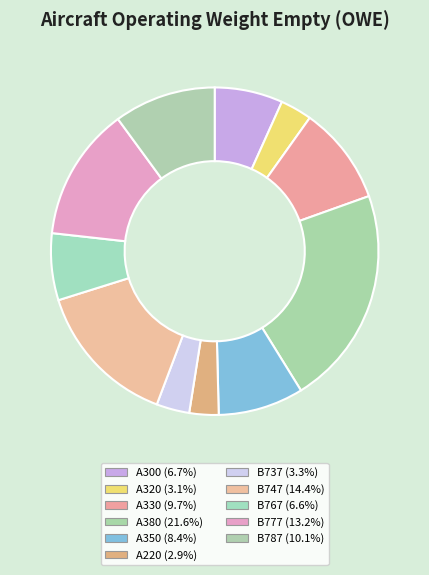

How many slices are in this pie chart?

11